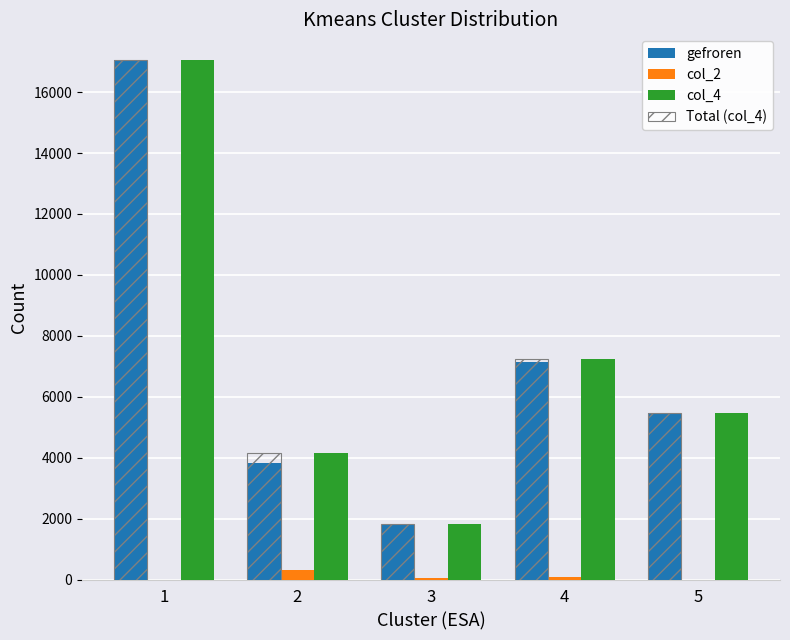

How many distinct data groups are displayed?

4